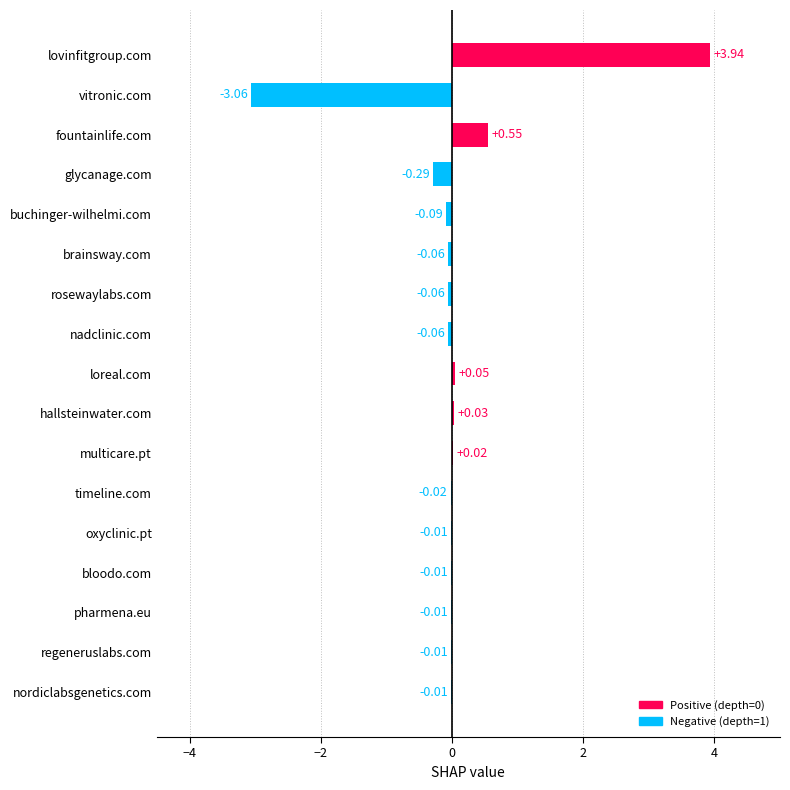

Between rosewaylabs.com and regeneruslabs.com, which is larger?

regeneruslabs.com